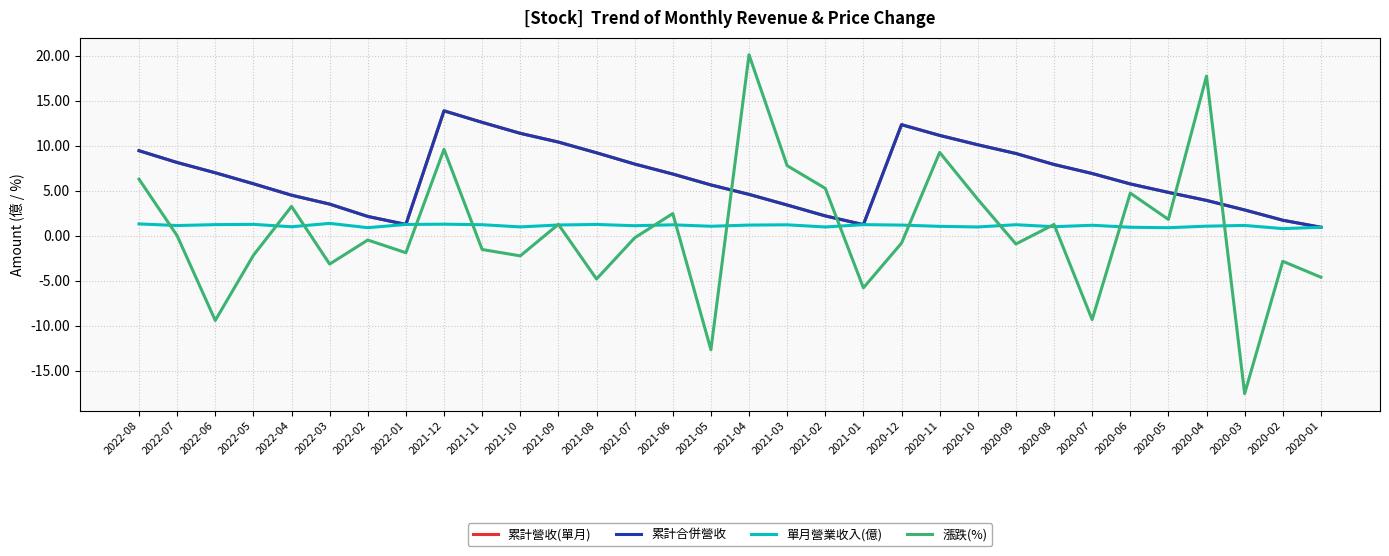

What is the sum of the 漲跌(%) values at 2021-02 and 2022-02?

4.8